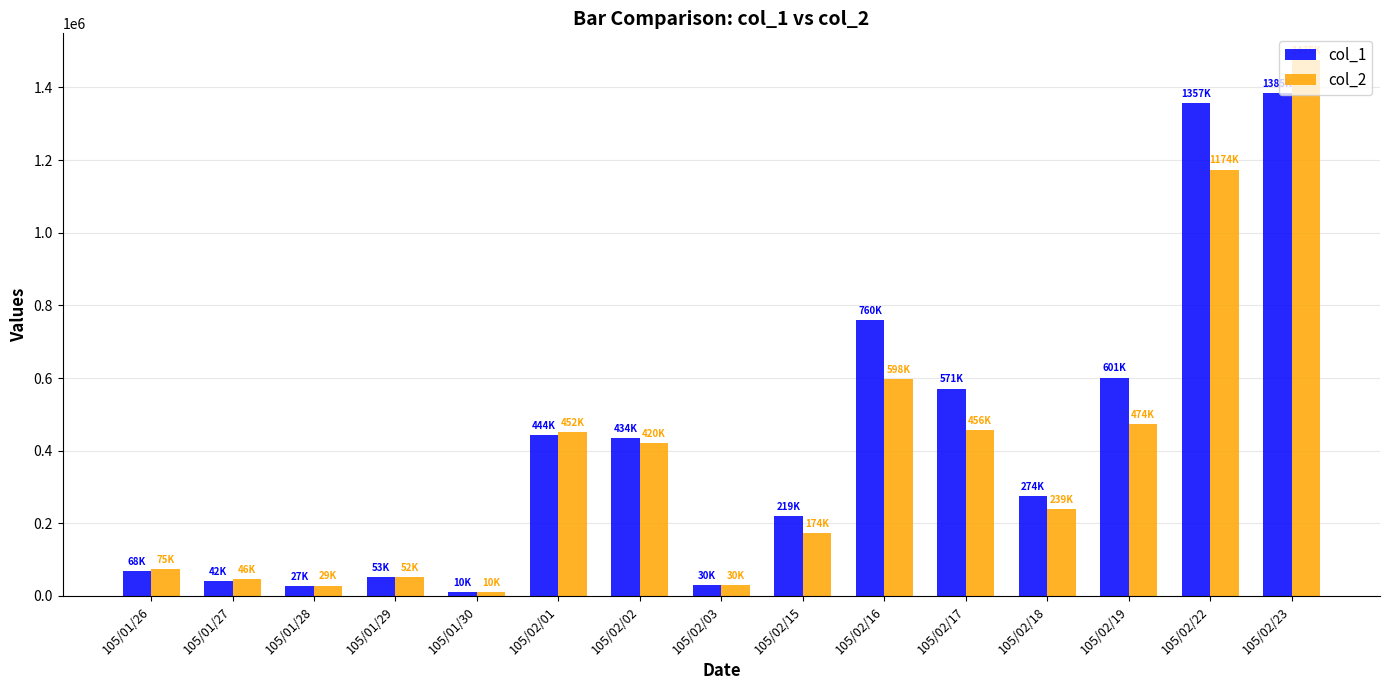

What is the difference between the col_1 values at 105/02/18 and 105/01/28?

247000